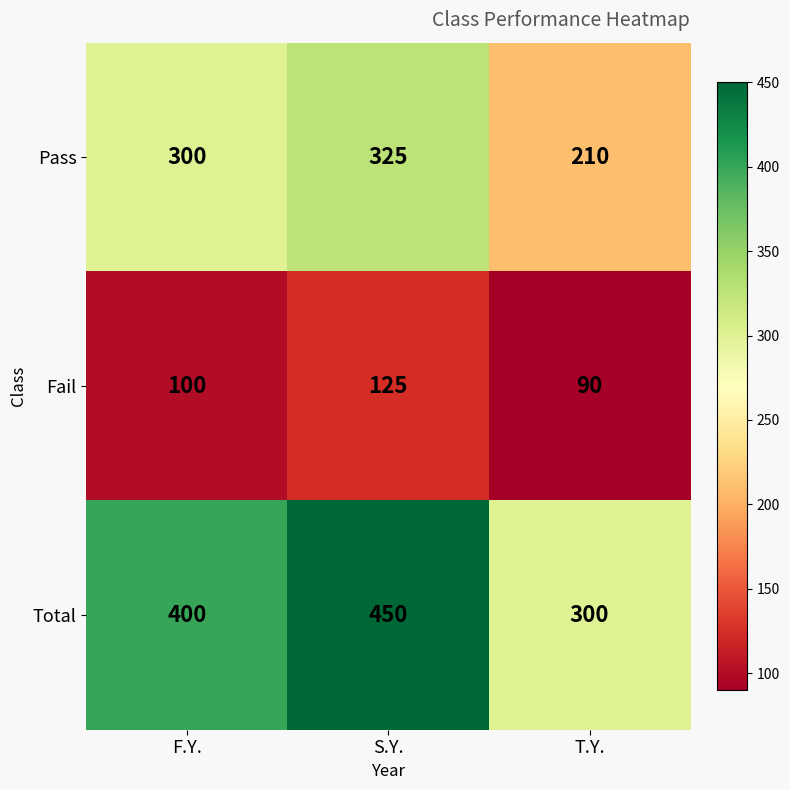

What is the minimum value shown in the chart?

90